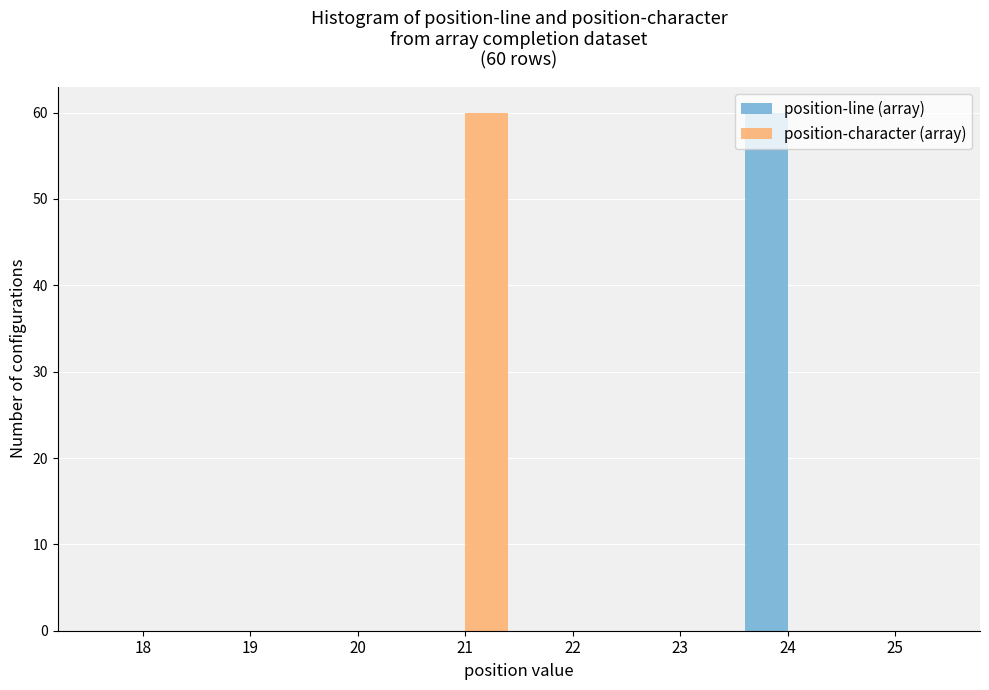

Between 24 and 25, which series saw the biggest shift?

position-line (array)